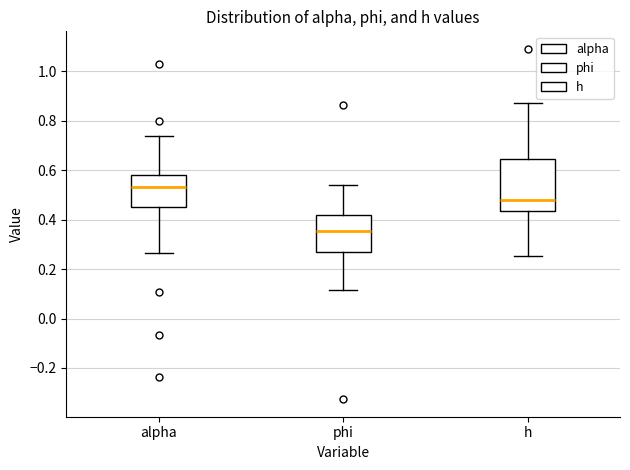

Reading left to right, transcribe this box plot: for each box, give where its median line is, the range the box spans, and where its two whiskers end, as read against the y-axis. The values are not printed on the chart, so give them approximately, as read against the axis.

alpha: median 0.54, box 0.46 to 0.58, whiskers 0.26 to 0.74
phi: median 0.36, box 0.26 to 0.42, whiskers 0.12 to 0.54
h: median 0.48, box 0.44 to 0.64, whiskers 0.26 to 0.88